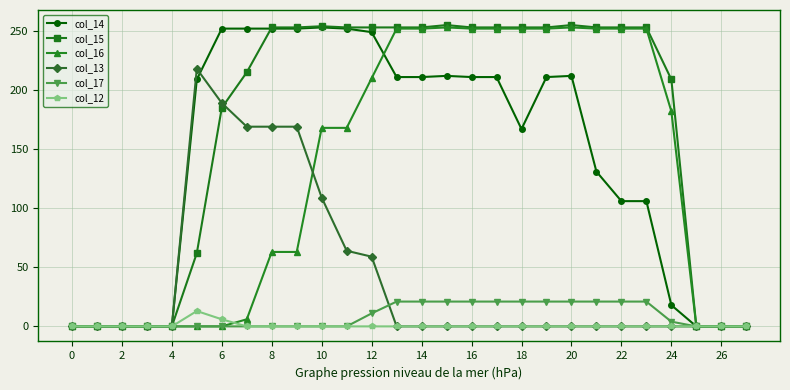

Which series has the largest range (max minus min)?

col_15